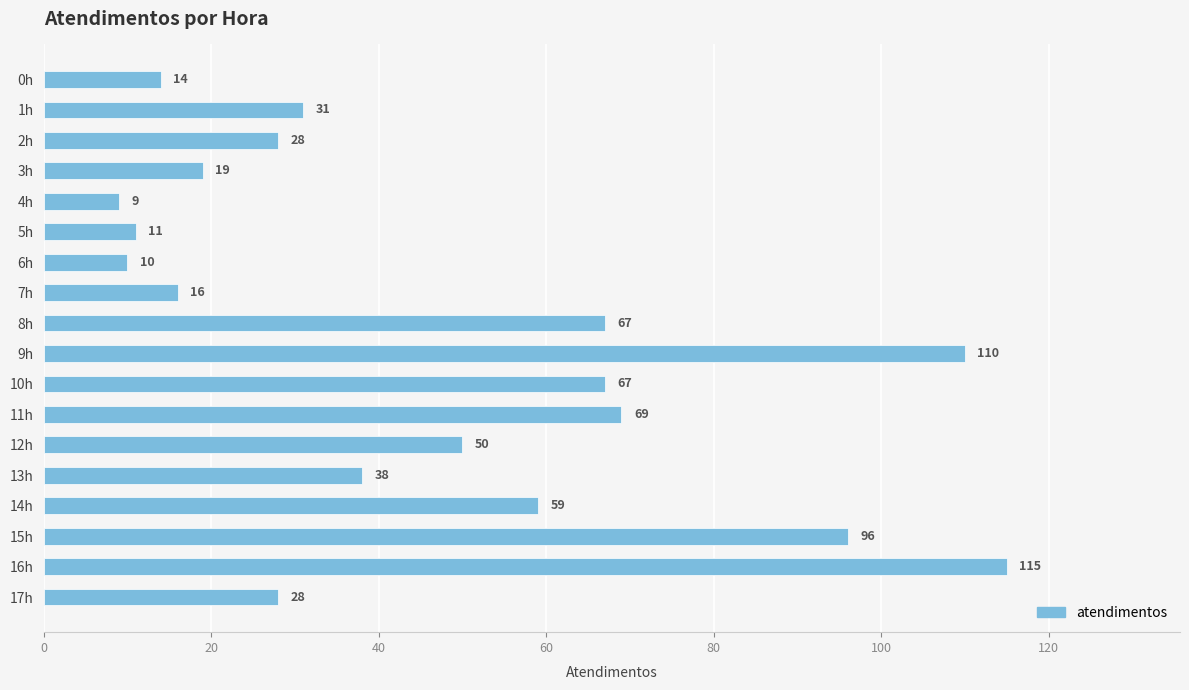

What is the difference between the maximum and second lowest values?

105